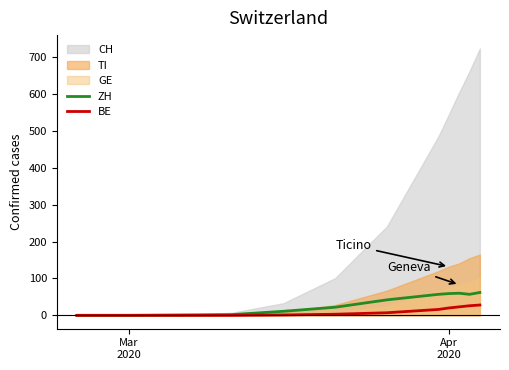

What is the difference between the maximum and minimum values in the BE series?

28